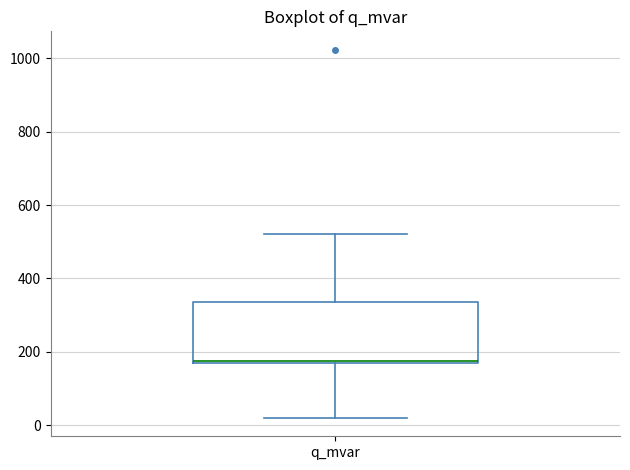

Transcribe this box plot: give where the median line is, the range the box spans, and where the two whiskers end, as read against the y-axis. The values are not printed on the chart, so give them approximately, as read against the axis.

median 180 (drawn on the box's lower edge), box 160 to 340, whiskers 20 to 520